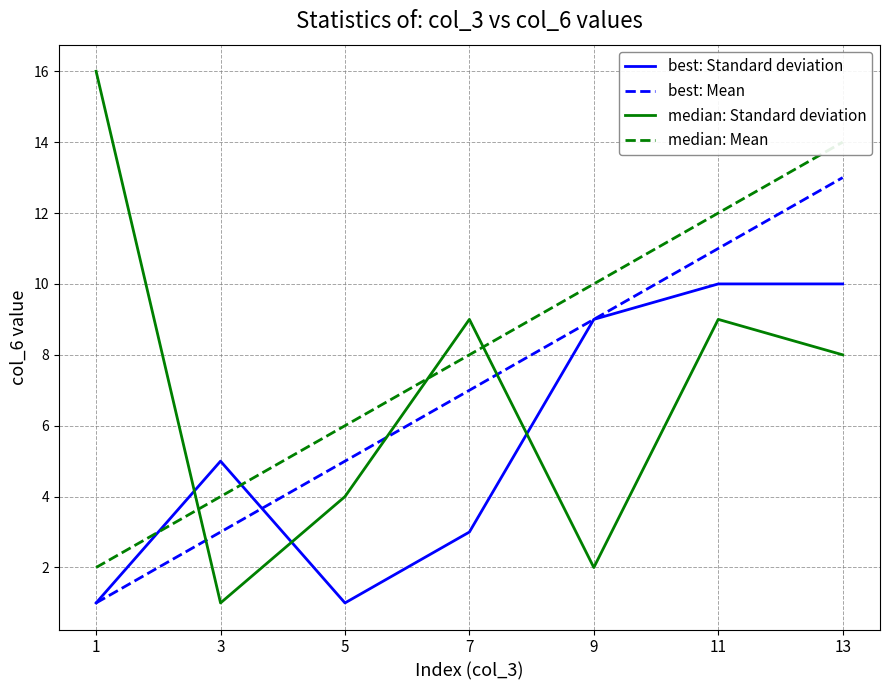

Which series has the largest range (max minus min)?

median: Standard deviation